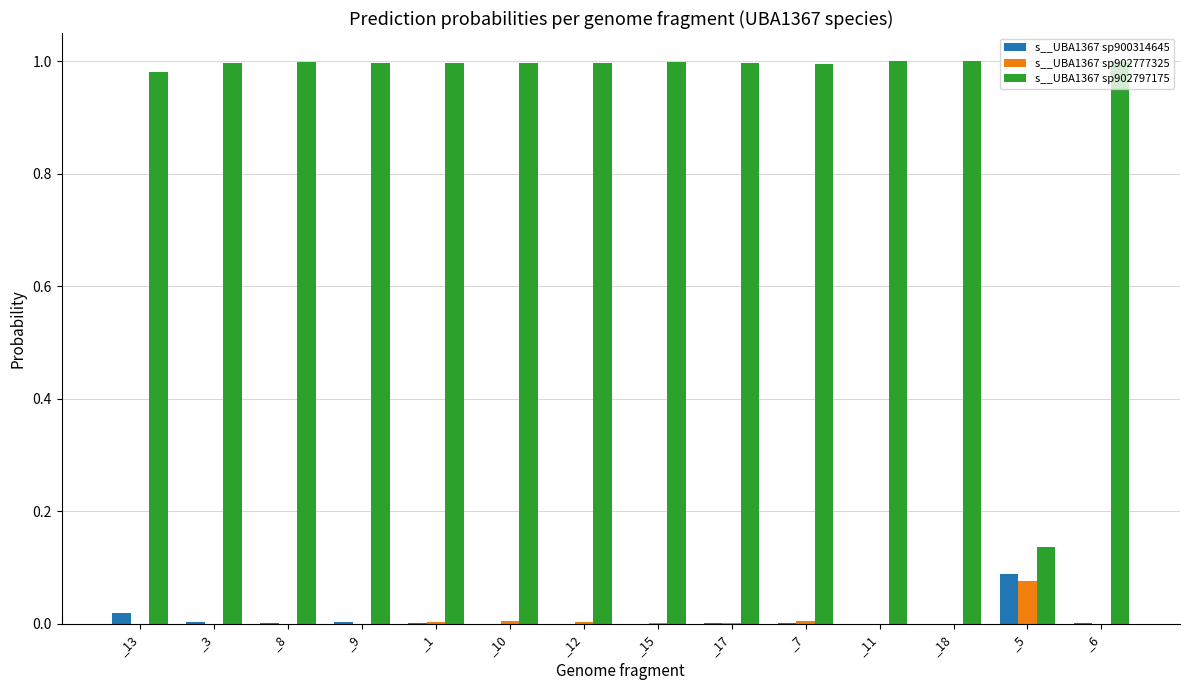

Which series has the largest total across all categories?

s__UBA1367 sp902797175